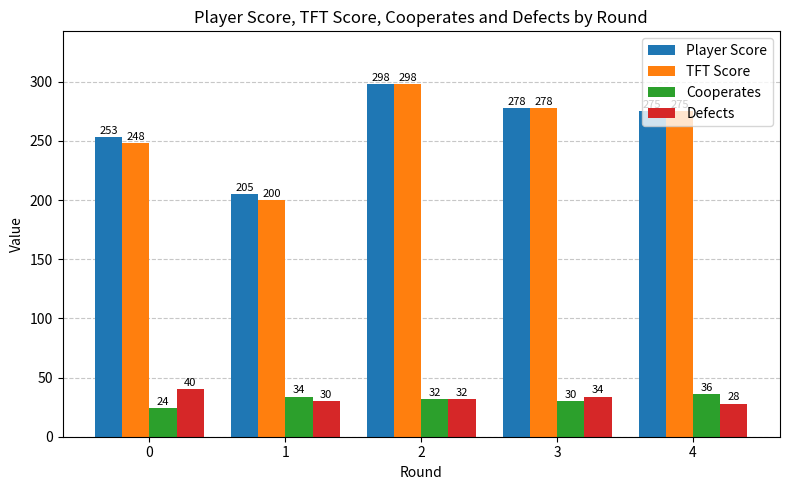

True or false: Defects has a value of 15 at 2.

False